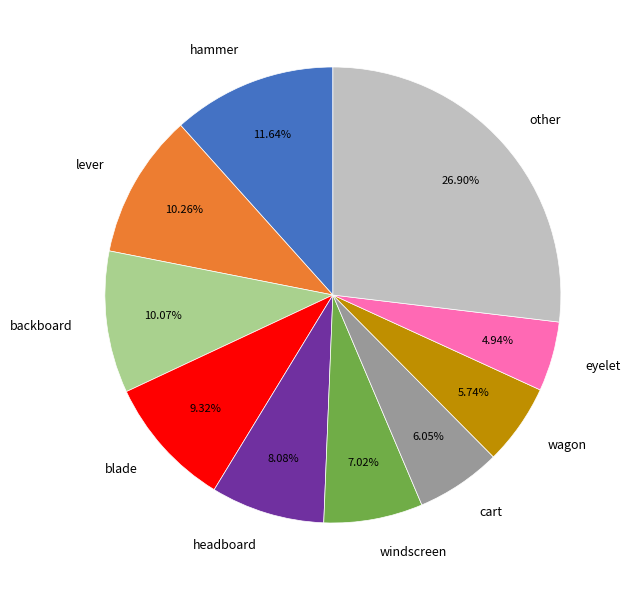

Is there a majority slice in this chart?

No